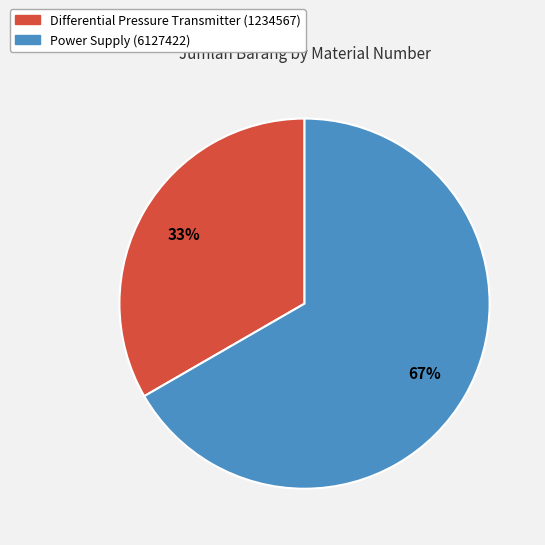

To the nearest percent, what is the average slice percentage?

50%